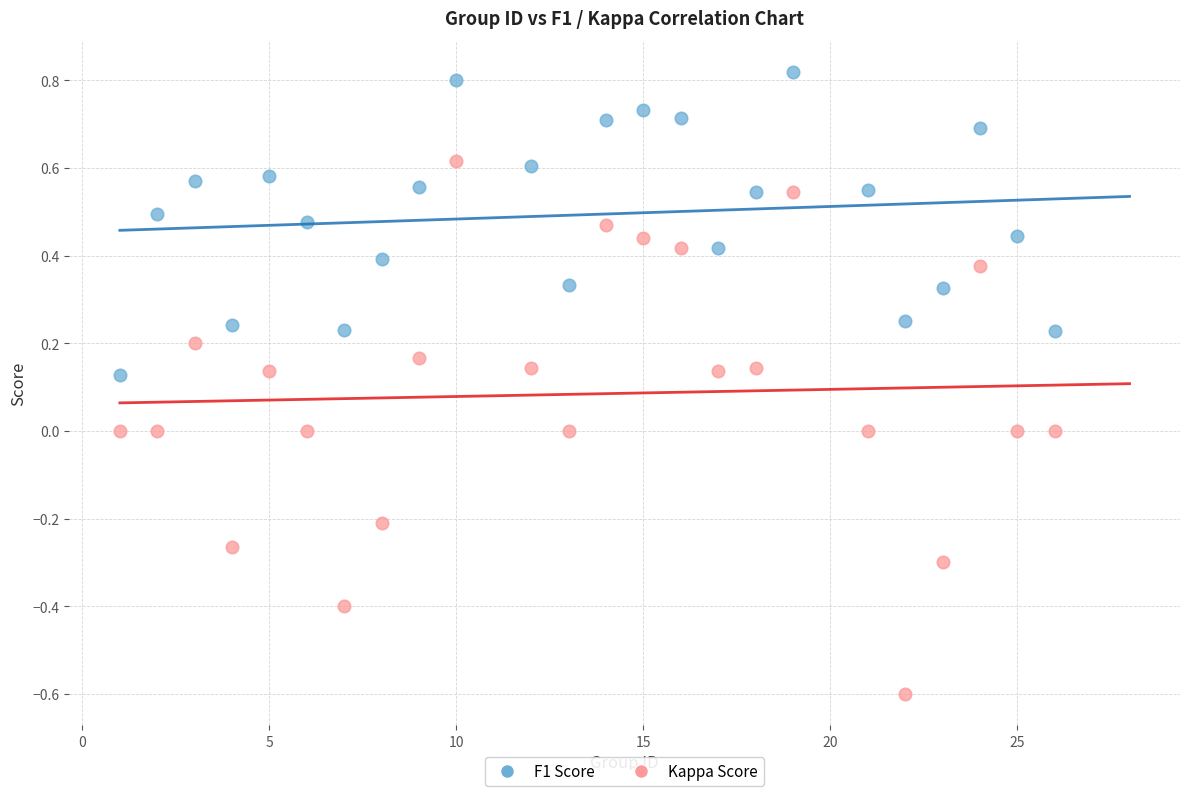

Which series has the largest Y range (max minus min)?

Kappa Score